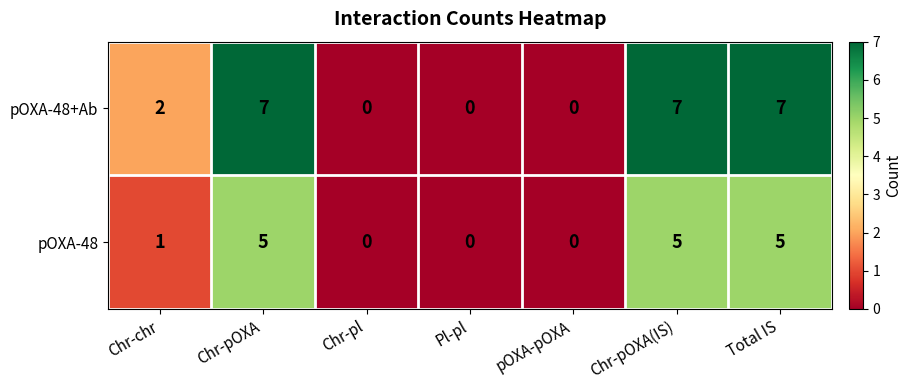

Reading right to left, extract all data points from this chart.

pOXA-48+Ab: 7	7	0	0	0	7	2
pOXA-48: 5	5	0	0	0	5	1